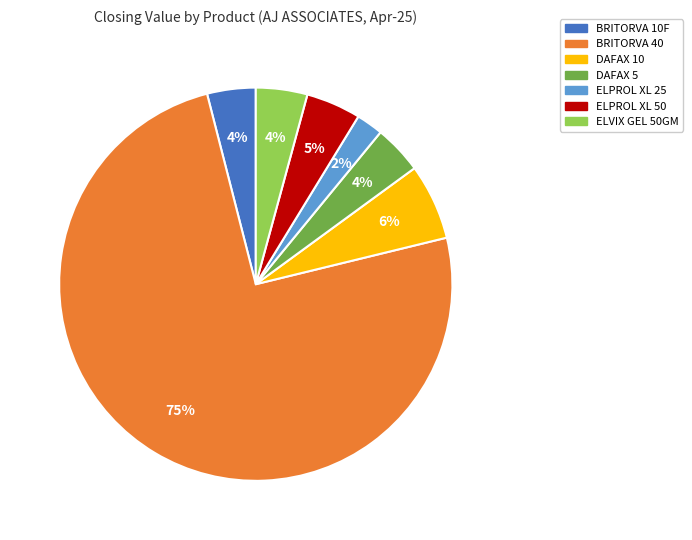

How many segments does this pie chart have?

7